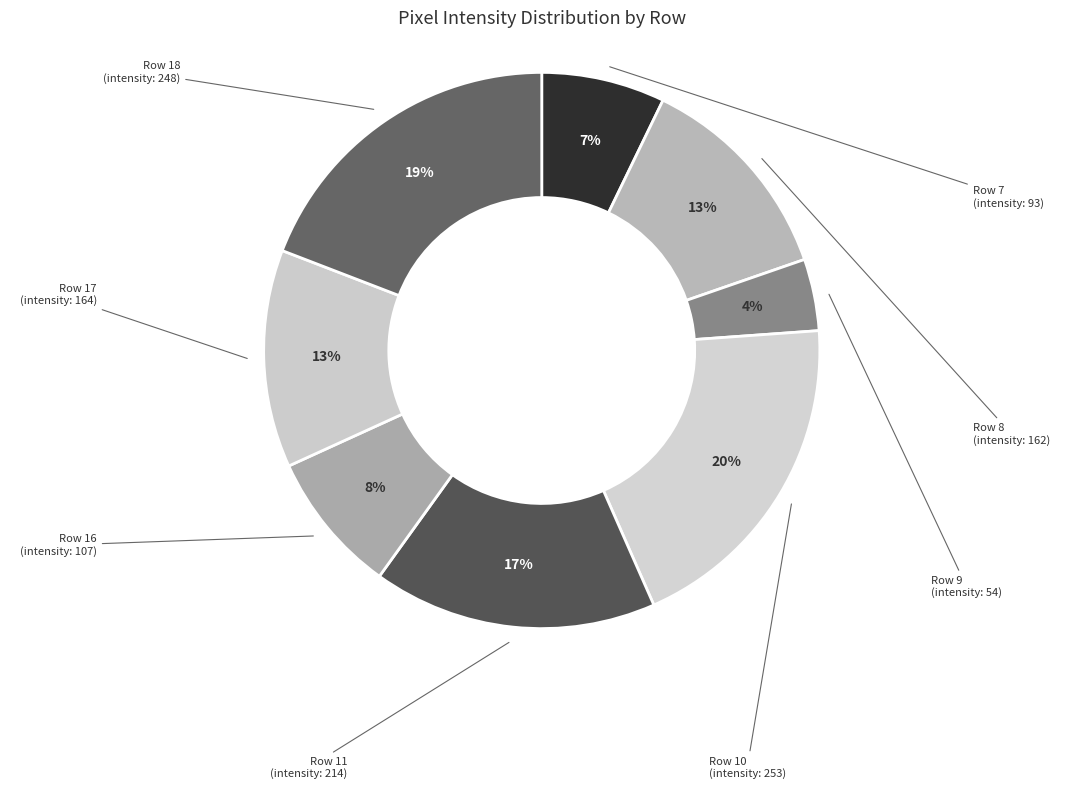

How many slices are in this pie chart?

8